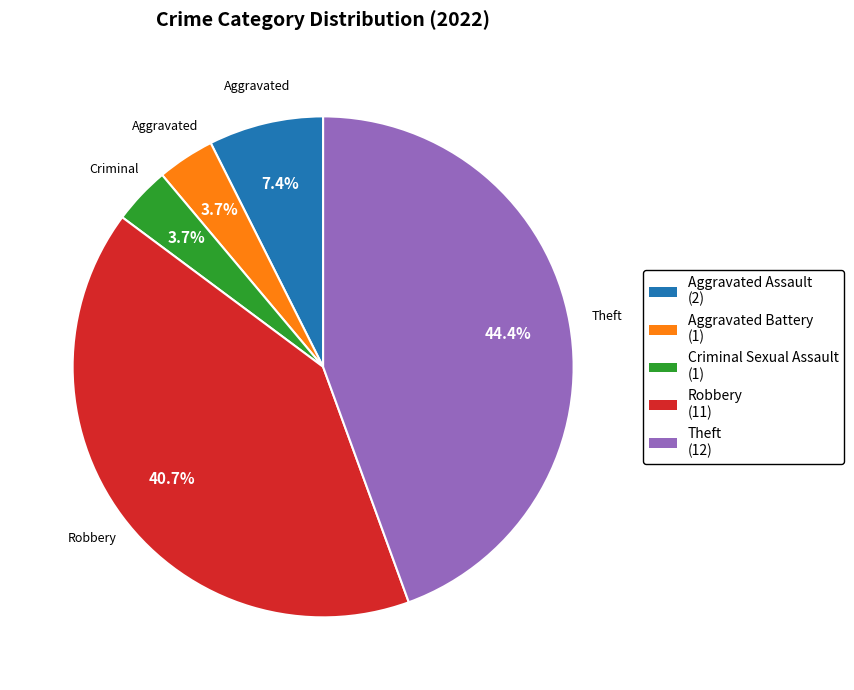

The Aggravated Assault slice represents 7% of the pie. True or false?

True